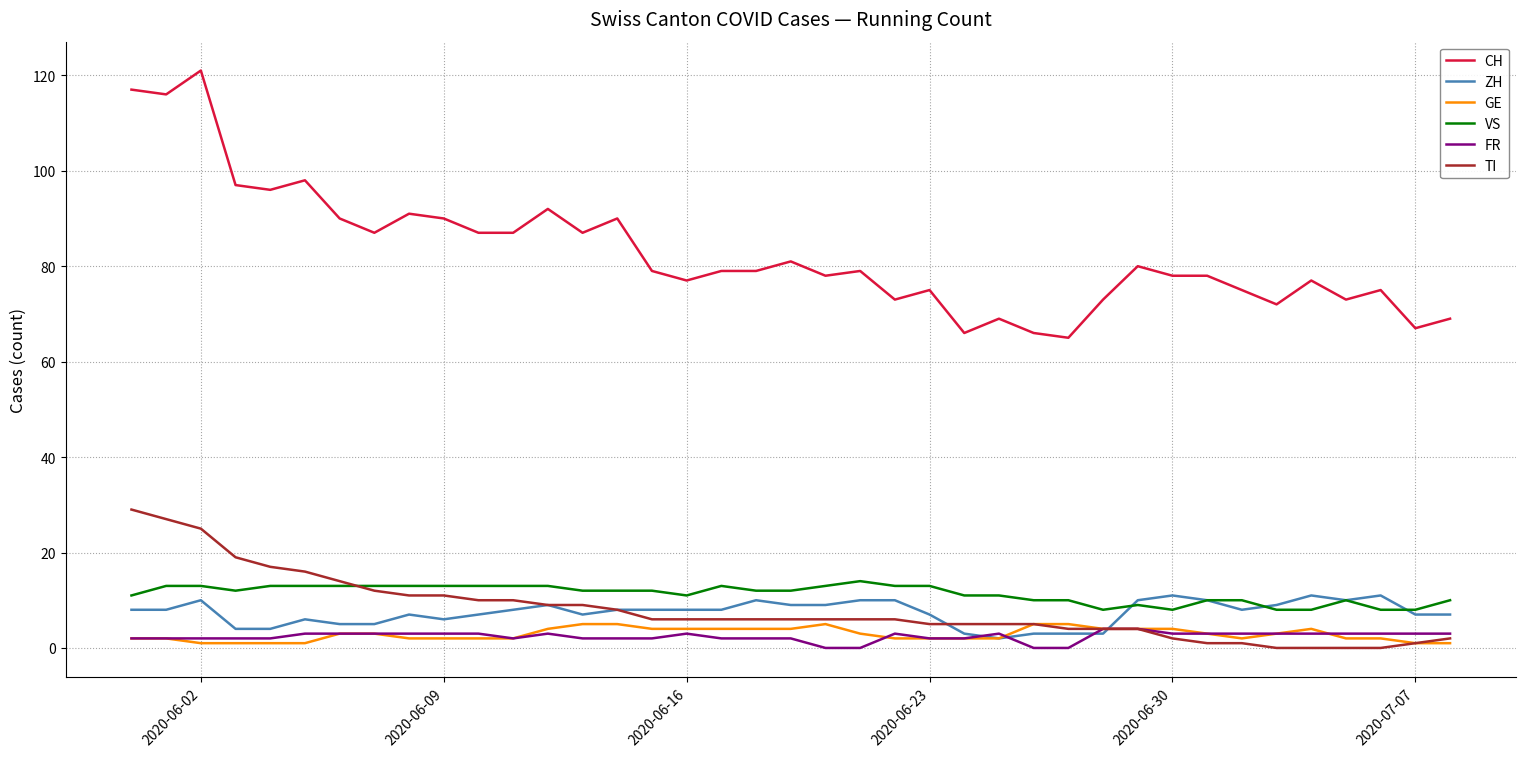

Which series has the largest range (max minus min)?

CH